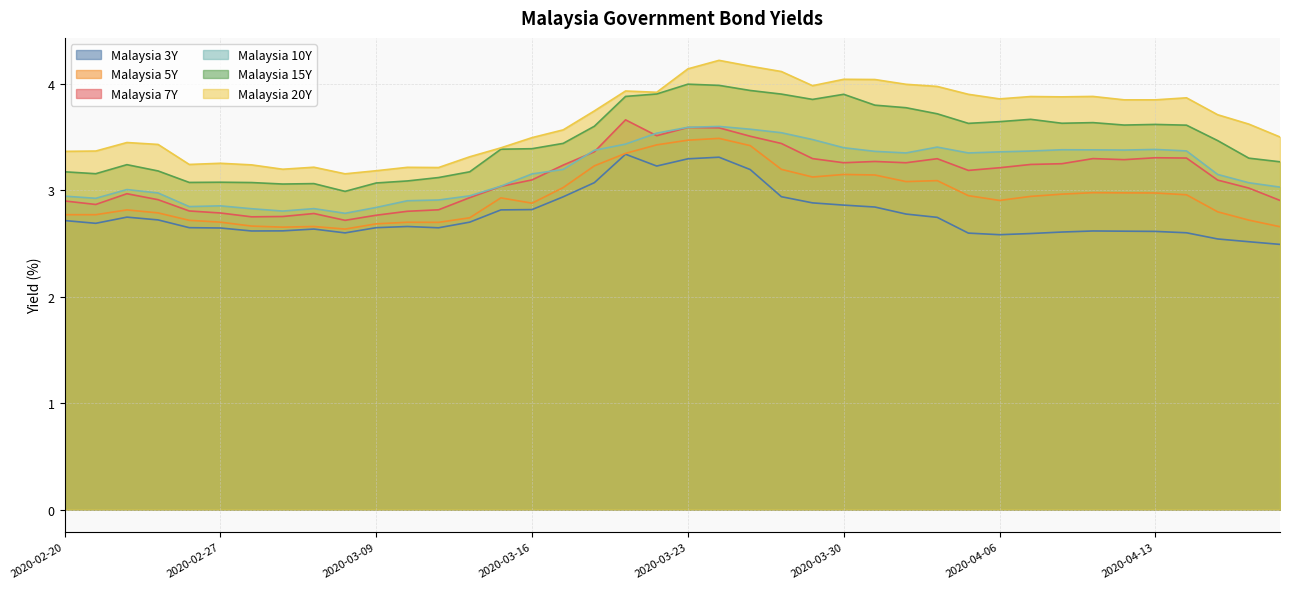

What is the average value of the Malaysia 10Y series?

3.2